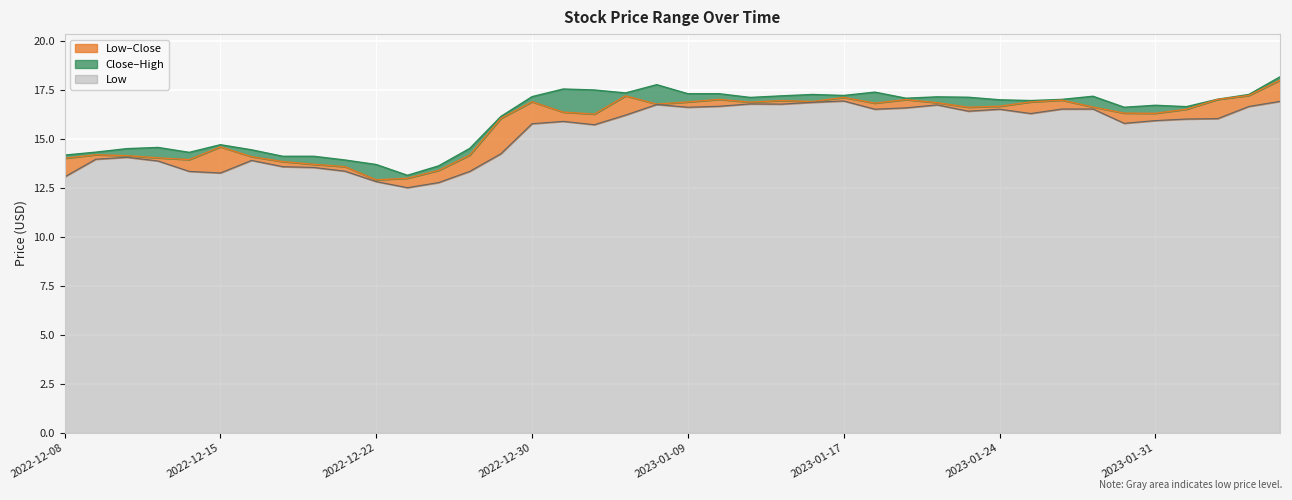

What is the label of the 32nd point from the left?

2023-01-25